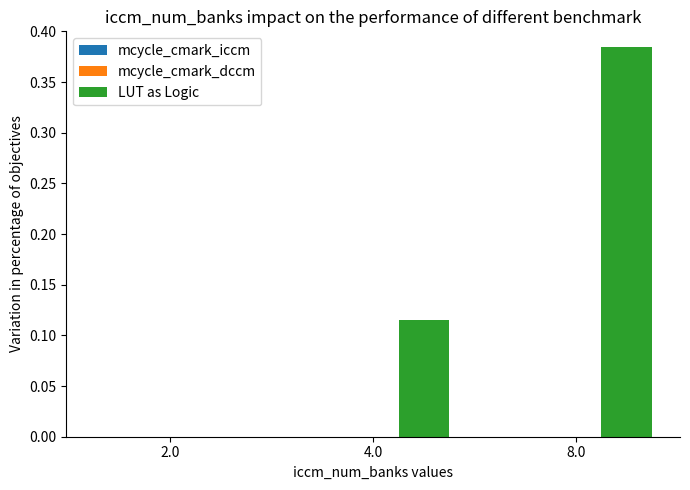

Between 8.0 and 2.0, which is larger?

8.0